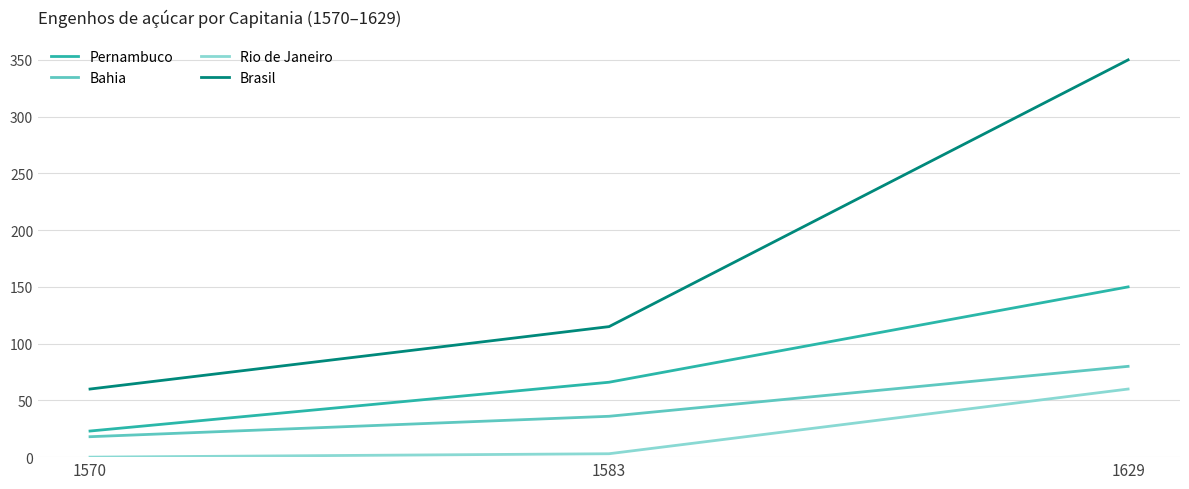

What is the maximum value for Bahia?

80